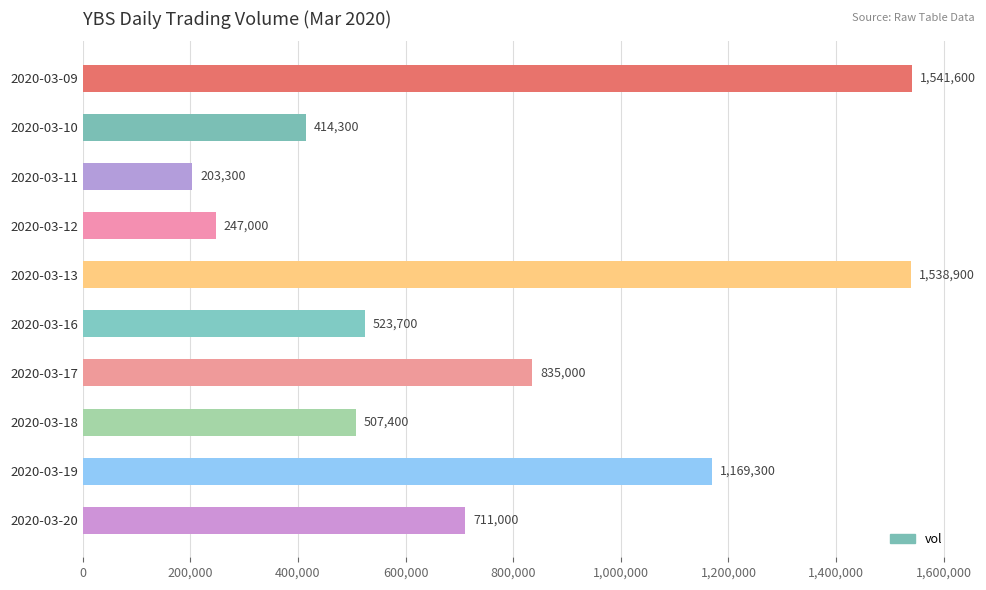

How many data points are less than 711000?

5